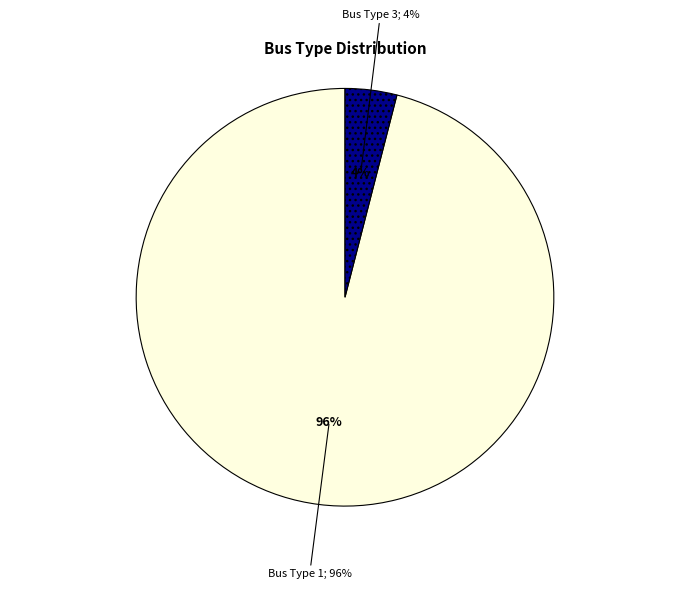

Do Bus Type 1 and Bus Type 3 together represent more than half of the pie?

Yes